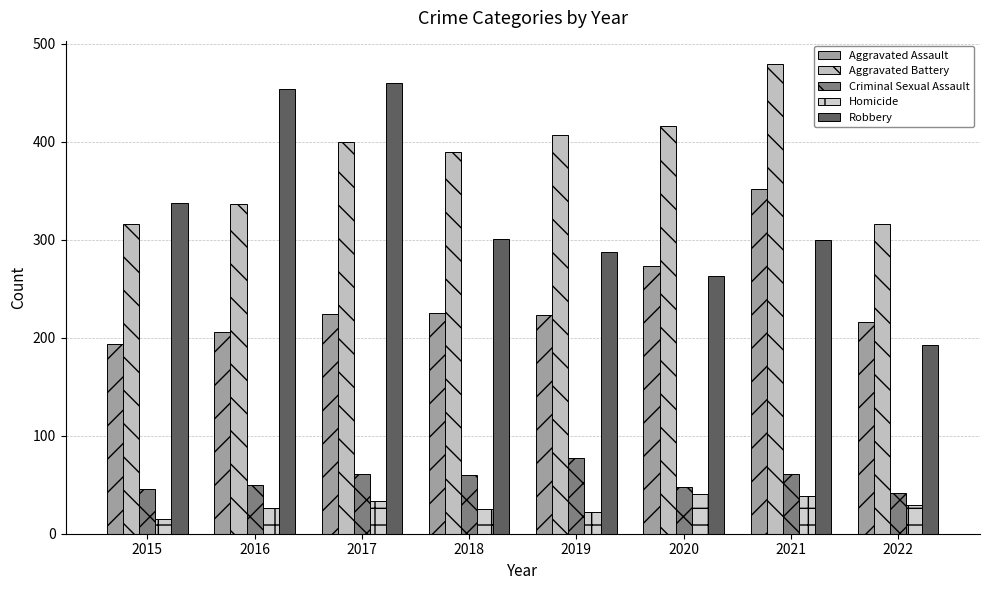

The value of Aggravated Battery at 2018 is 389. True or false?

True